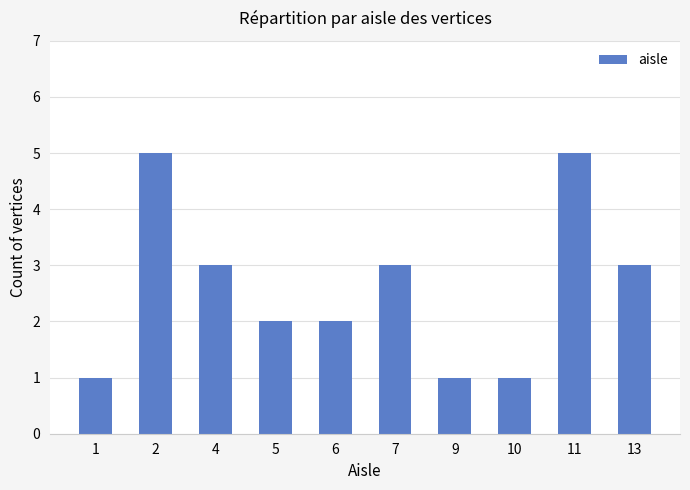

What is the change in value from 10 to 11?

+4